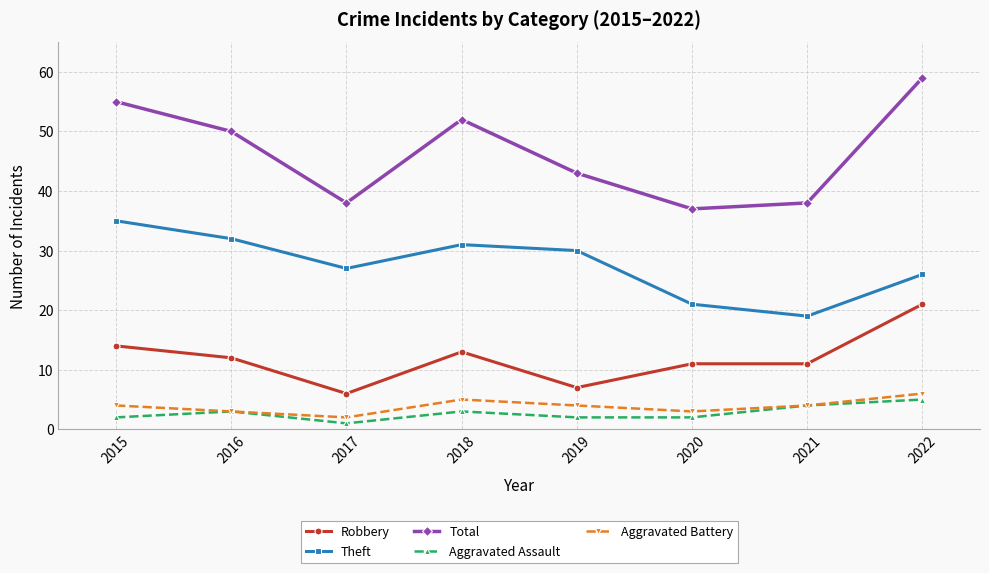

Does the chart have visible grid lines?

Yes